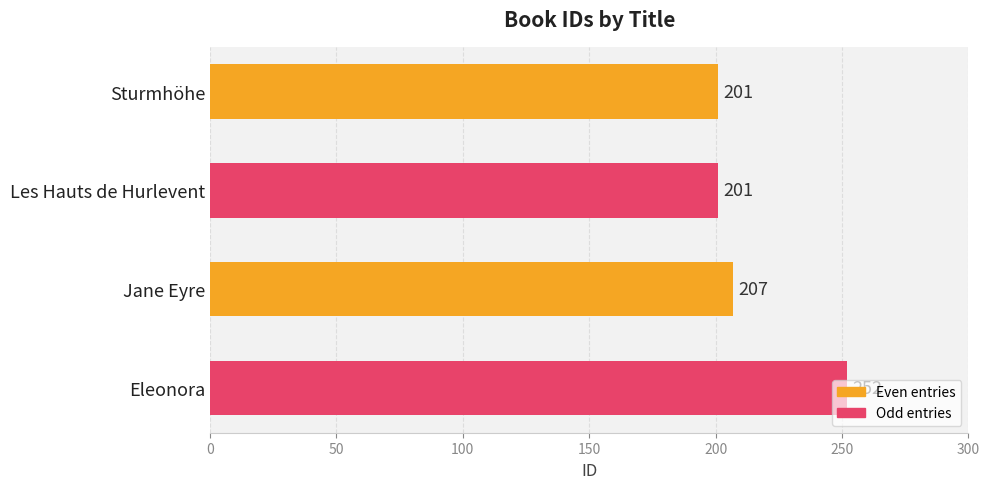

Is it true that the value at Jane Eyre is 314?

False